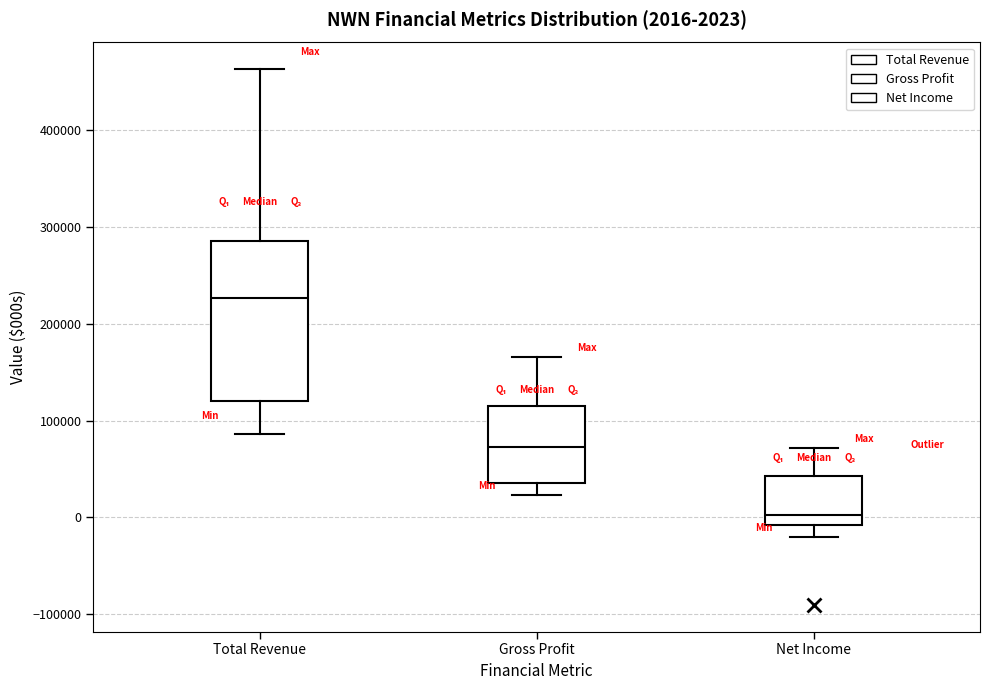

Which box has the lowest median line?

Net Income